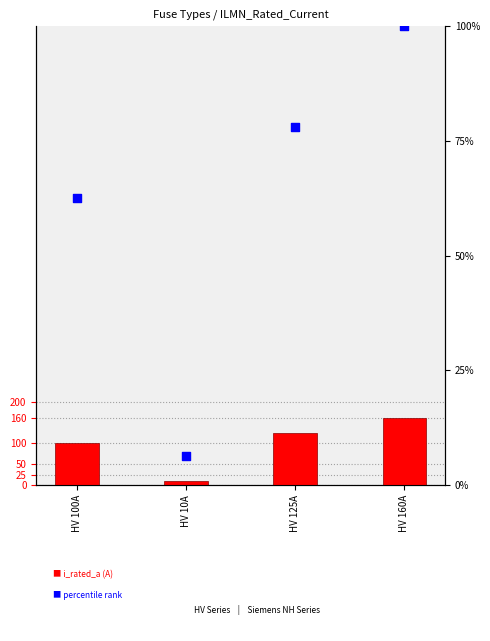

What are all the series names shown in the legend?

i_rated_a (A), percentile rank